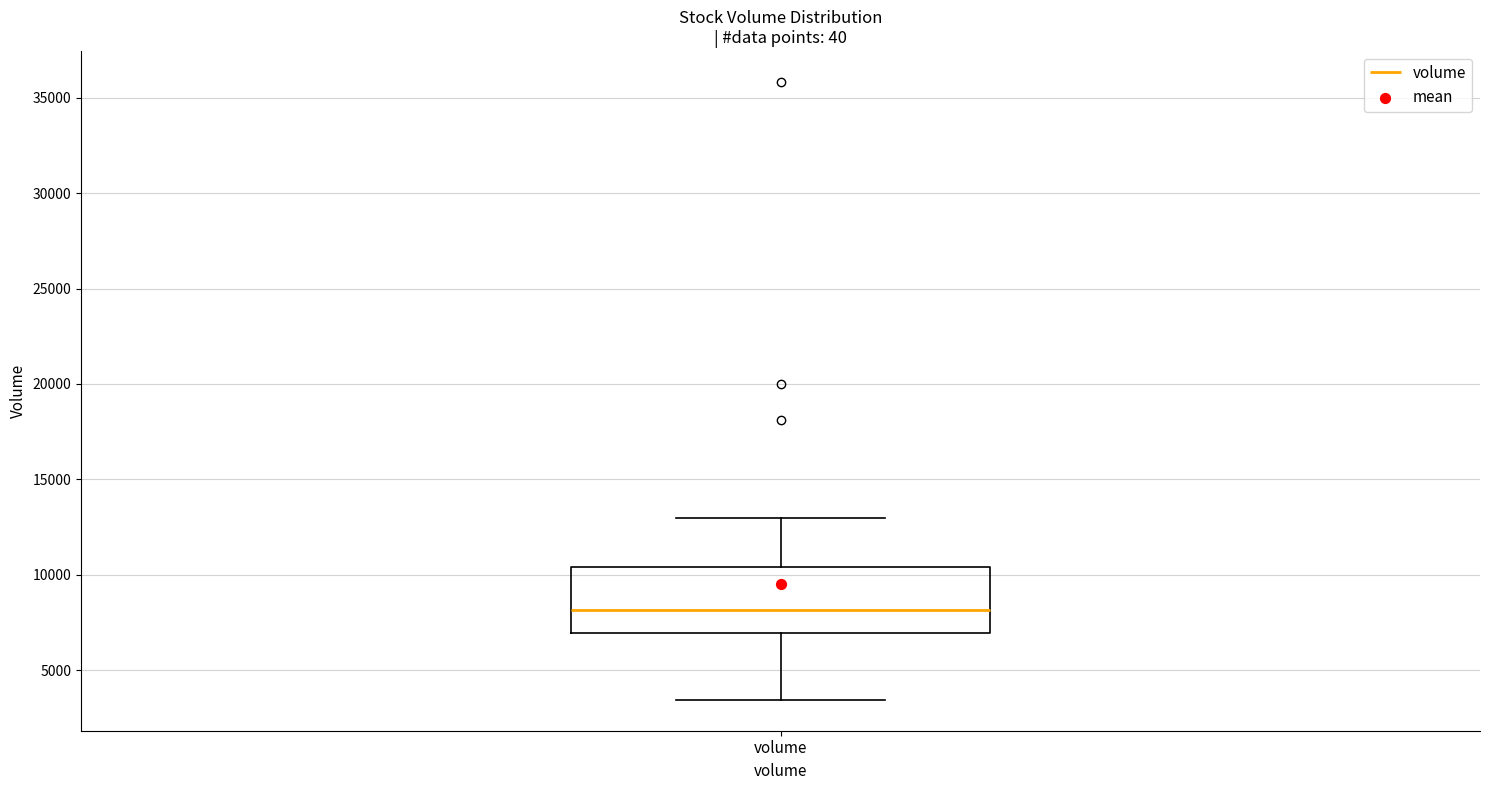

Where is the lower edge of the box for volume on the y-axis? The values are not printed on the chart, so give them approximately, as read against the axis.

7000